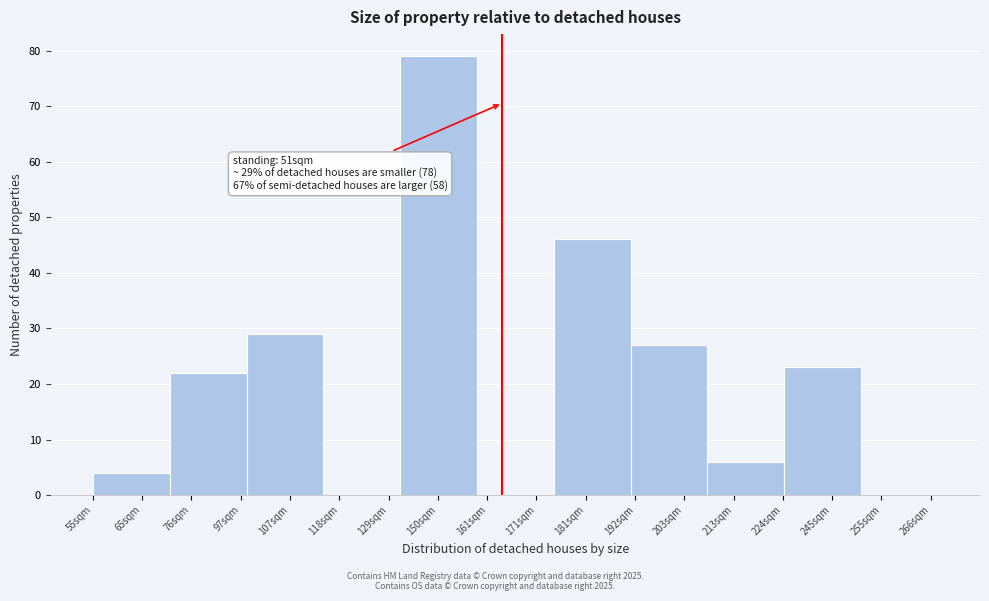

Reading right to left, transcribe all the data shown in this chart.

255sqm=0	245sqm=23	213sqm=6	203sqm=27	181sqm=46	171sqm=0	150sqm=79	118sqm=0	107sqm=29	76sqm=22	65sqm=4